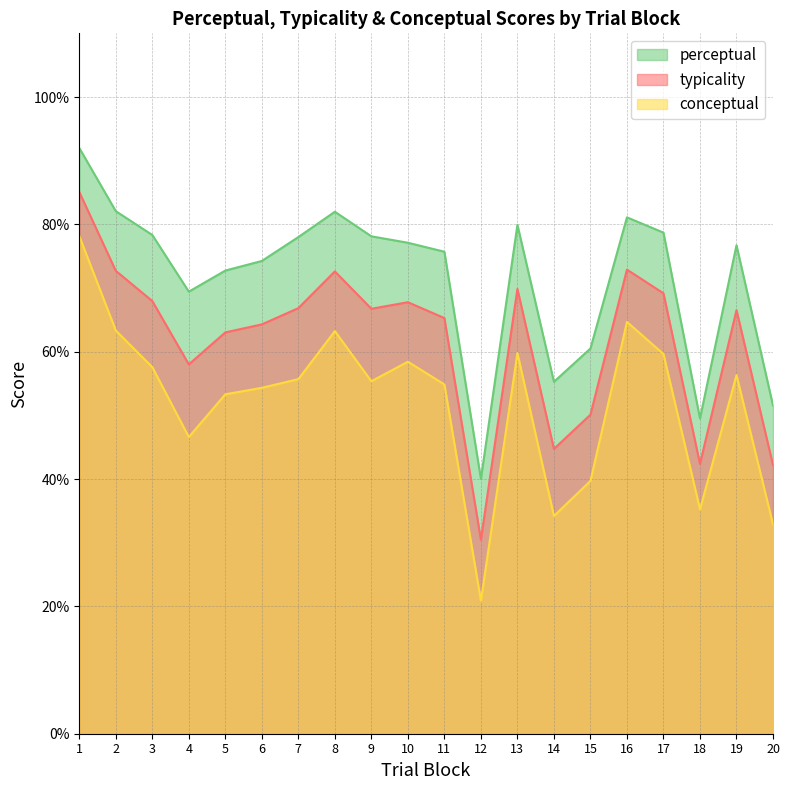

True or false: conceptual has more than 0 points higher than both neighbors.

True